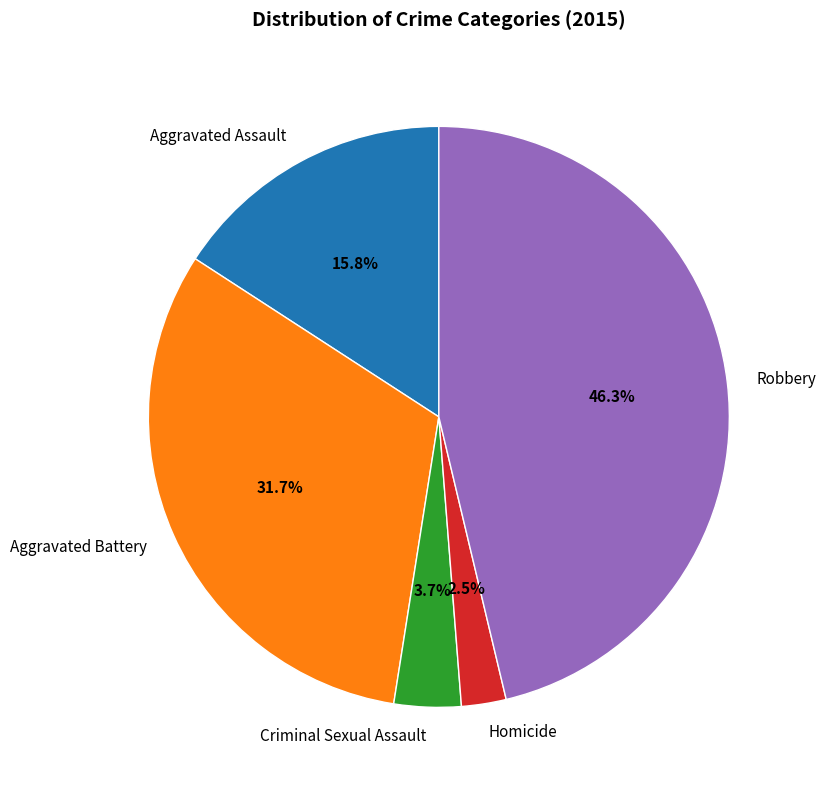

The Robbery slice represents 46% of the pie. True or false?

True